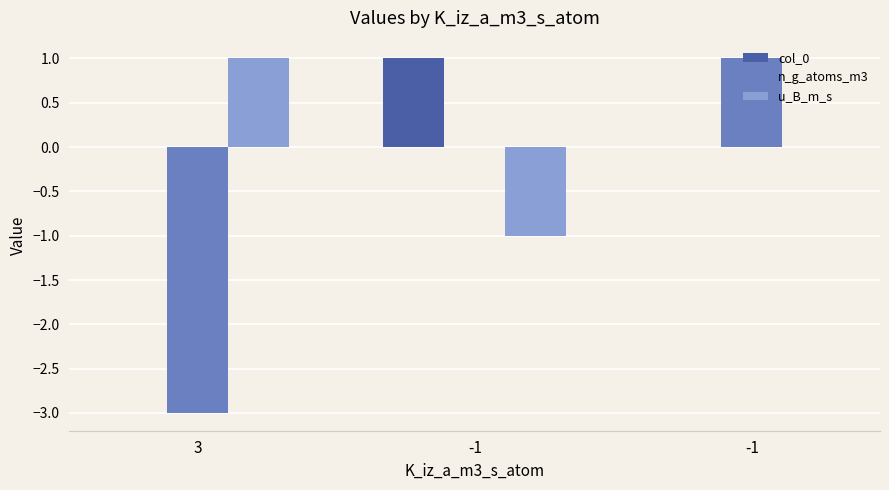

At 3, list the series in order from smallest to largest.

n_g_atoms_m3, col_0, u_B_m_s